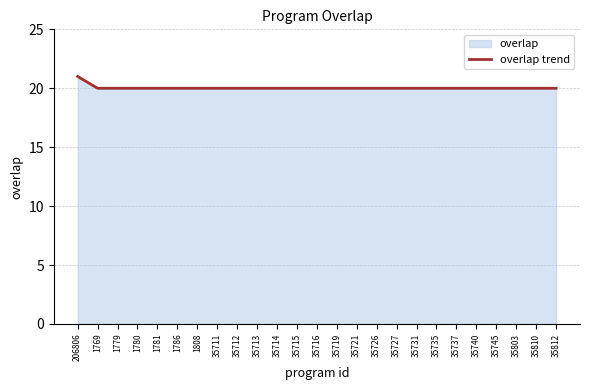

How many distinct data groups are displayed?

1